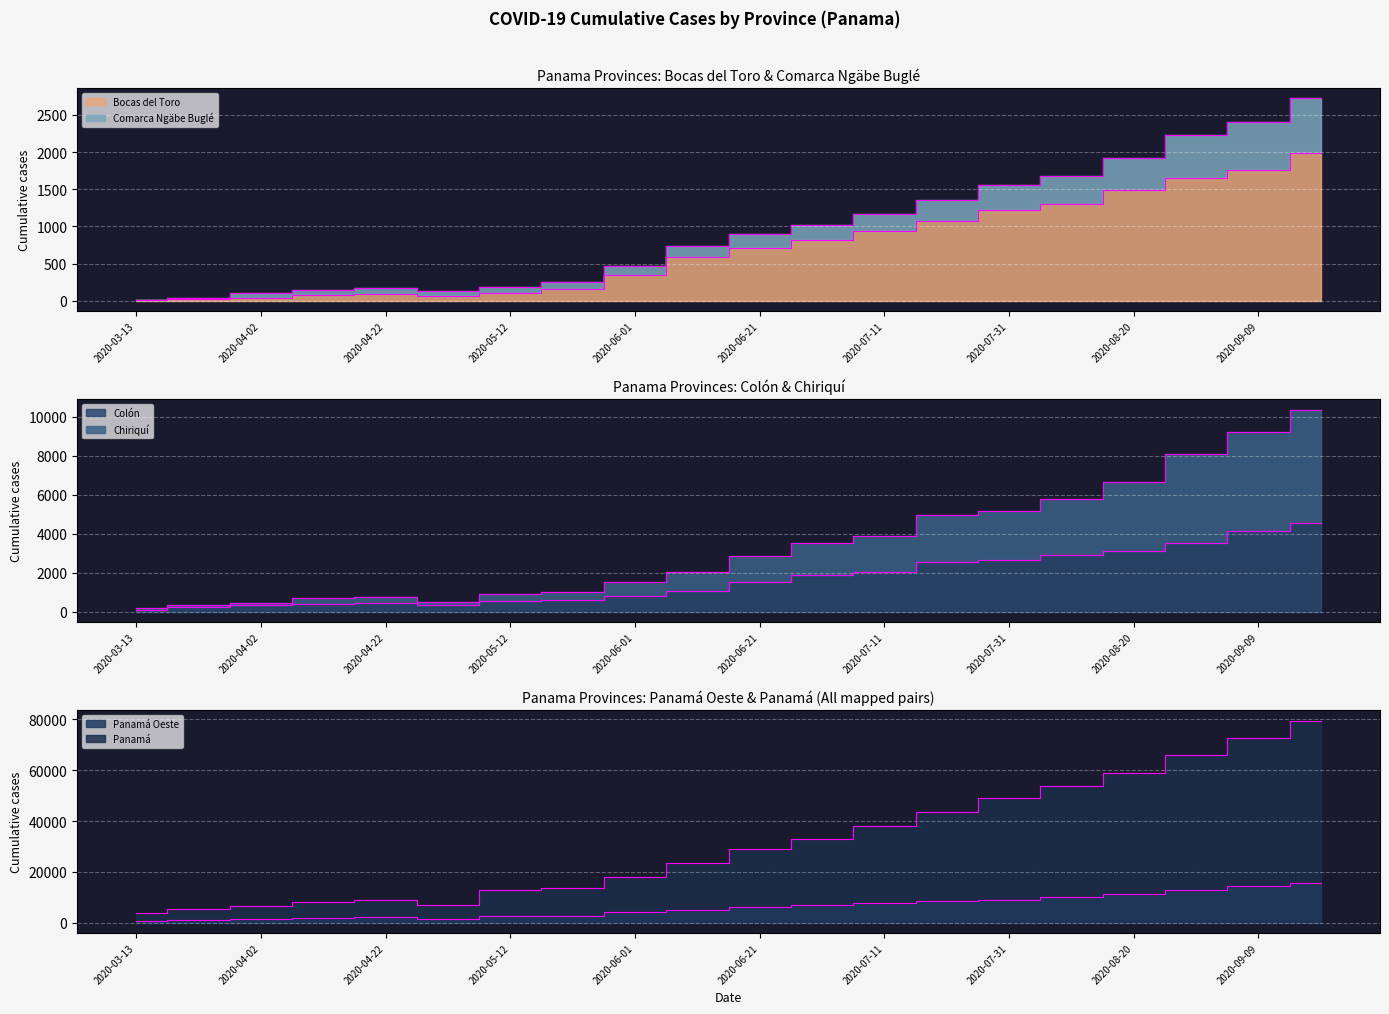

What is the greatest value displayed?

79542